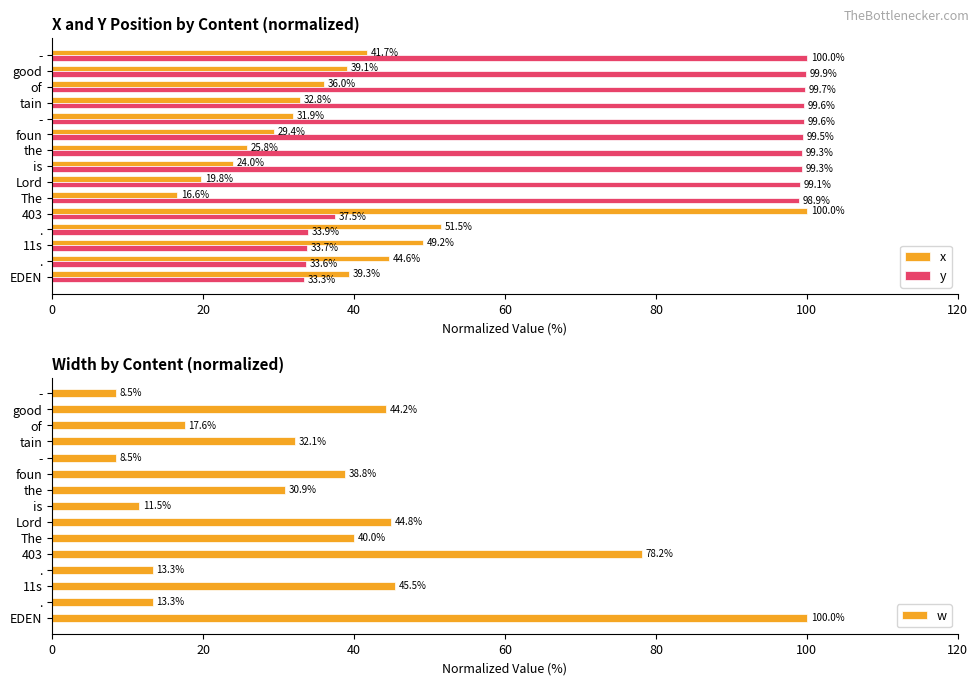

What is the difference between the second highest and second lowest values in the w series?

69.7